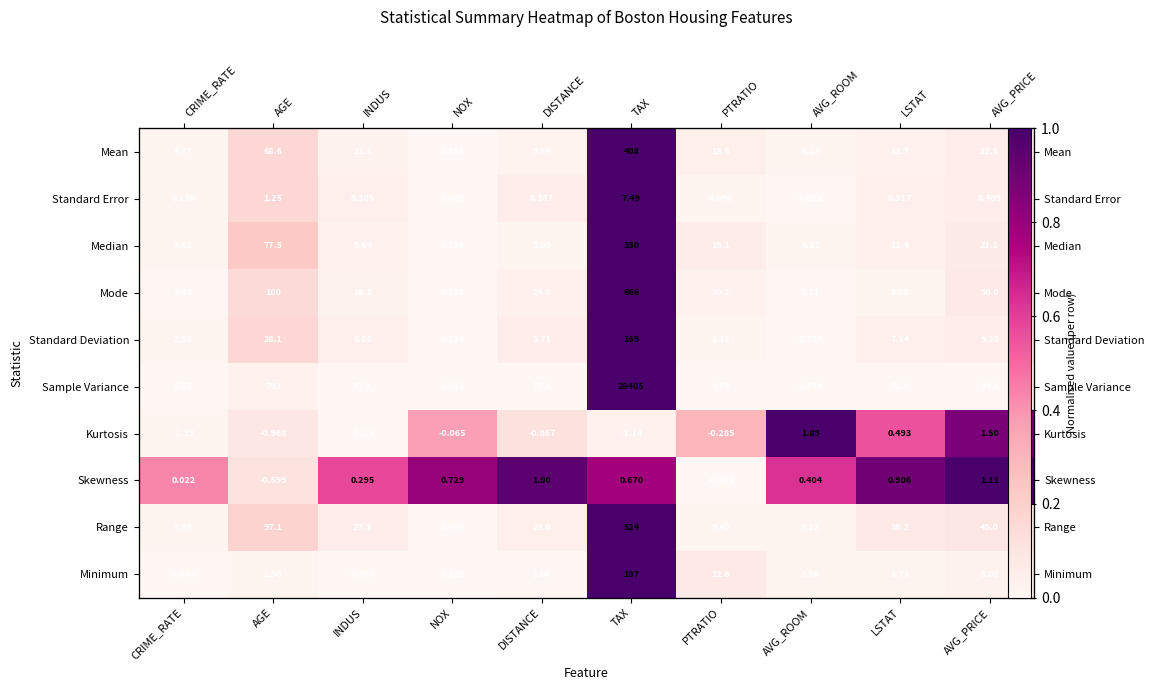

At which label does Mean reach its peak?

TAX